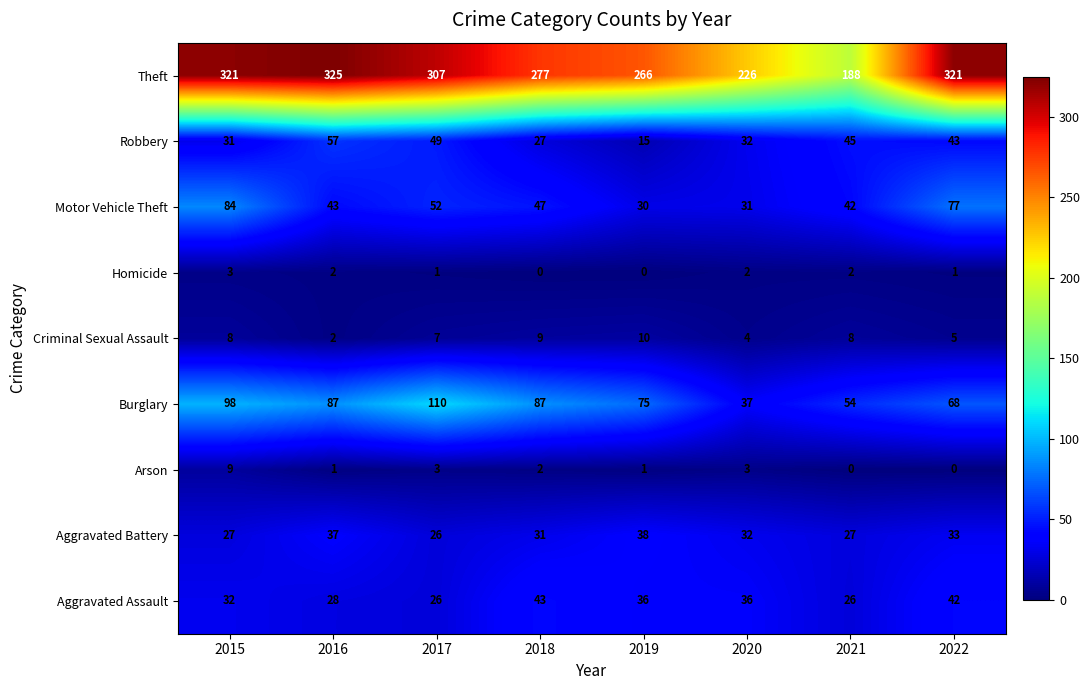

How many distinct data groups are displayed?

9